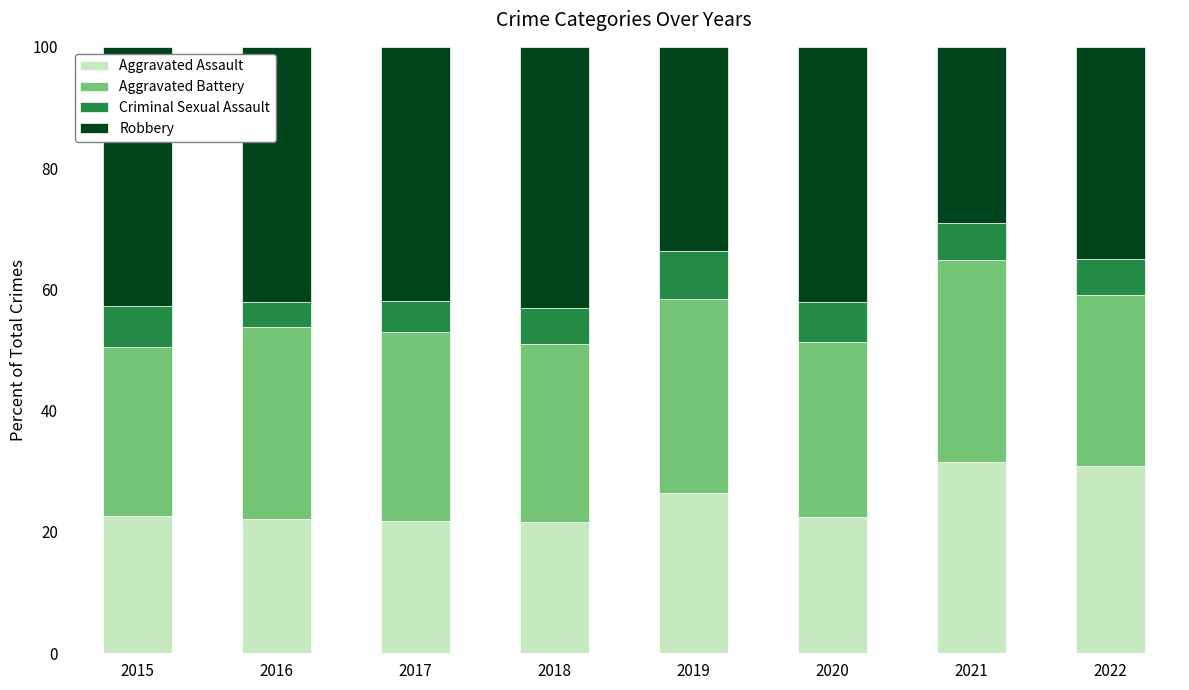

What is the lowest value of the Aggravated Assault series?

21.6